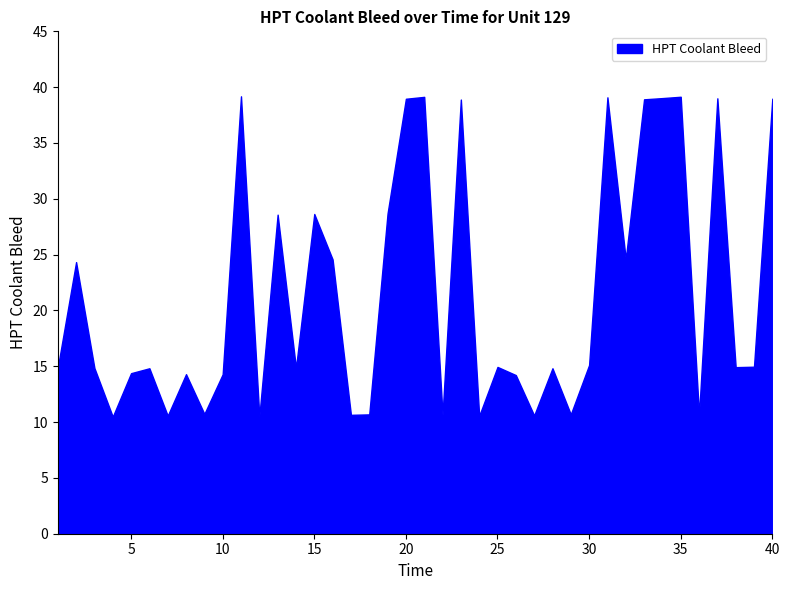

True or false: the data shows 38.9 at 33.

True